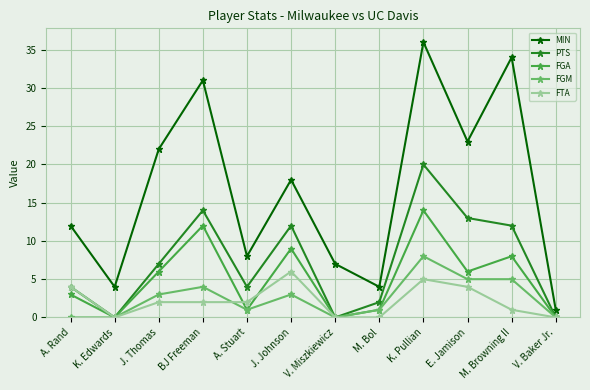

Is the value of PTS at J. Thomas greater than the value of MIN at A. Rand?

No